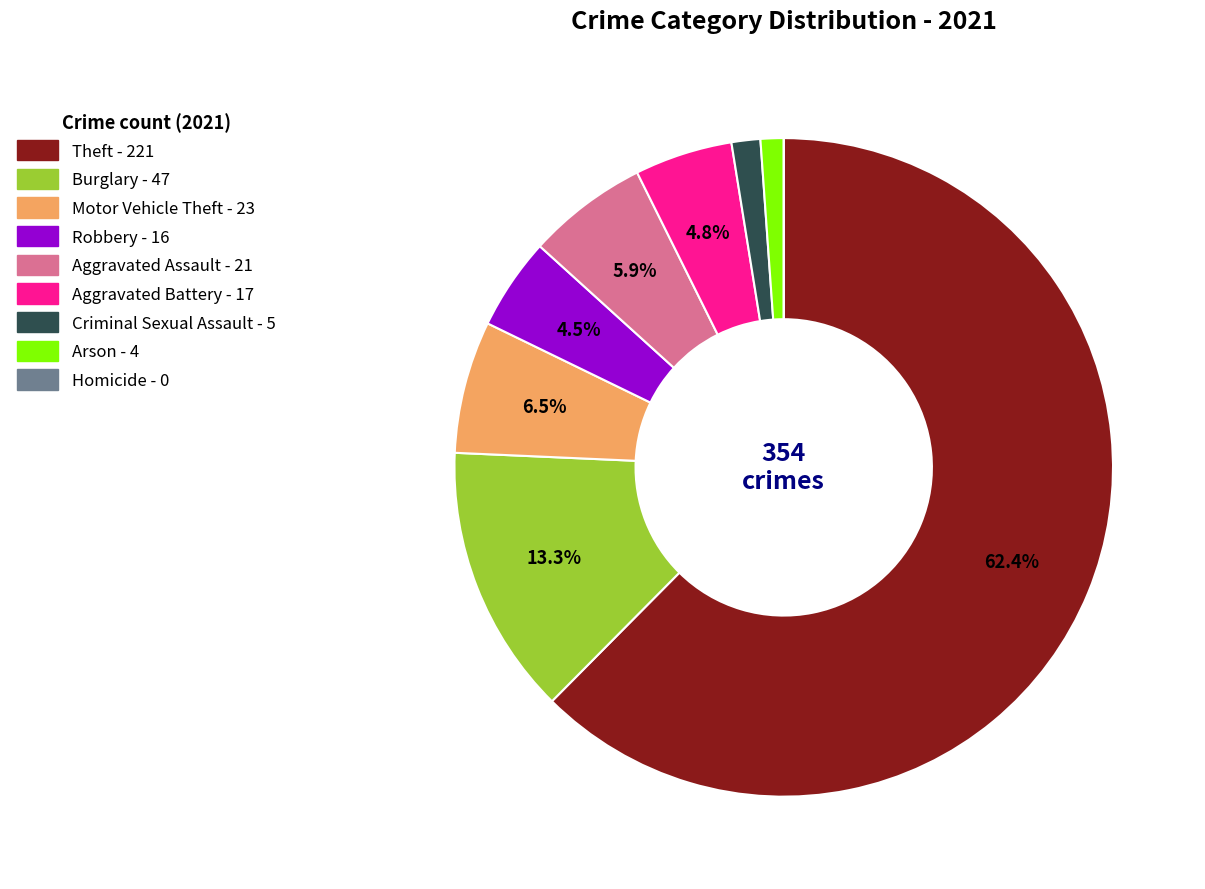

To the nearest percent, what is the average slice percentage?

11%